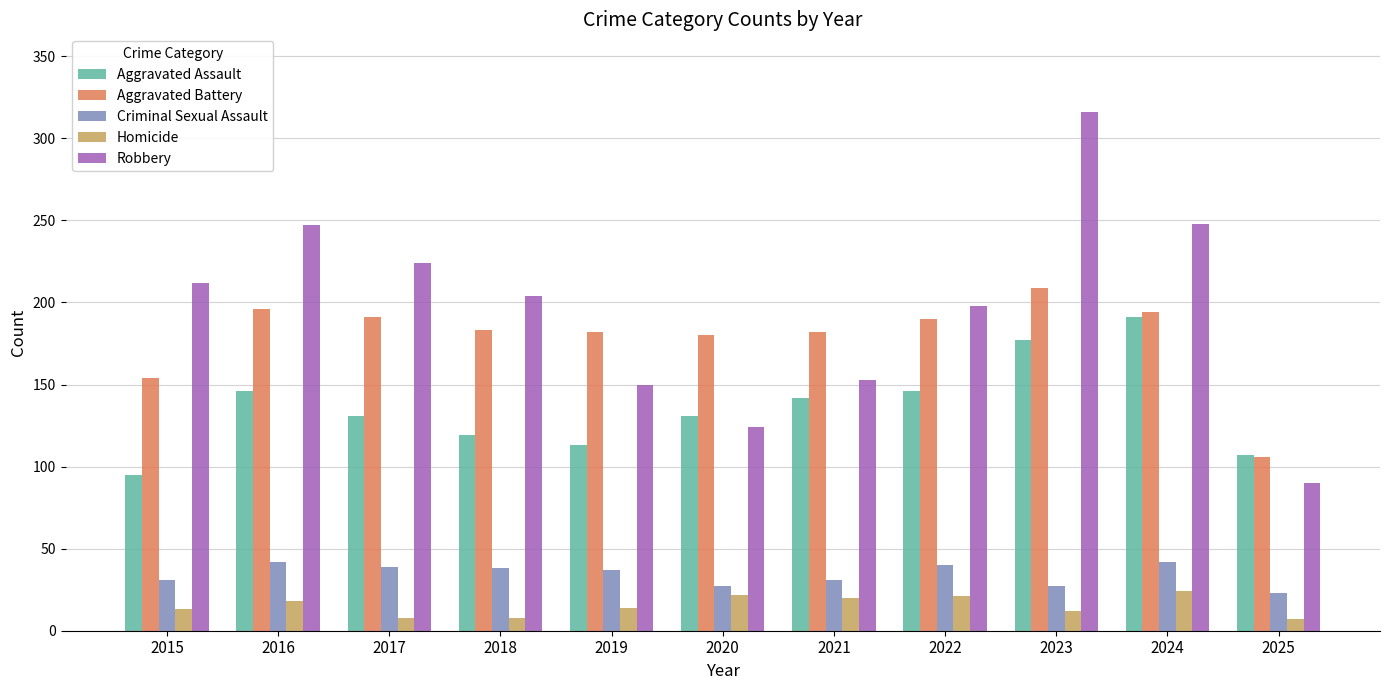

How many distinct data groups are displayed?

5